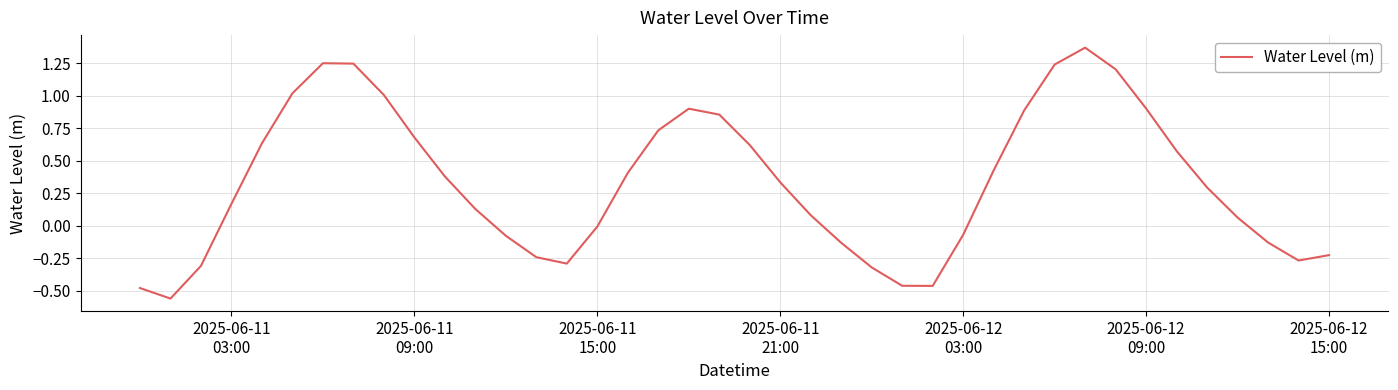

What is the difference between the maximum and minimum values?

1.9